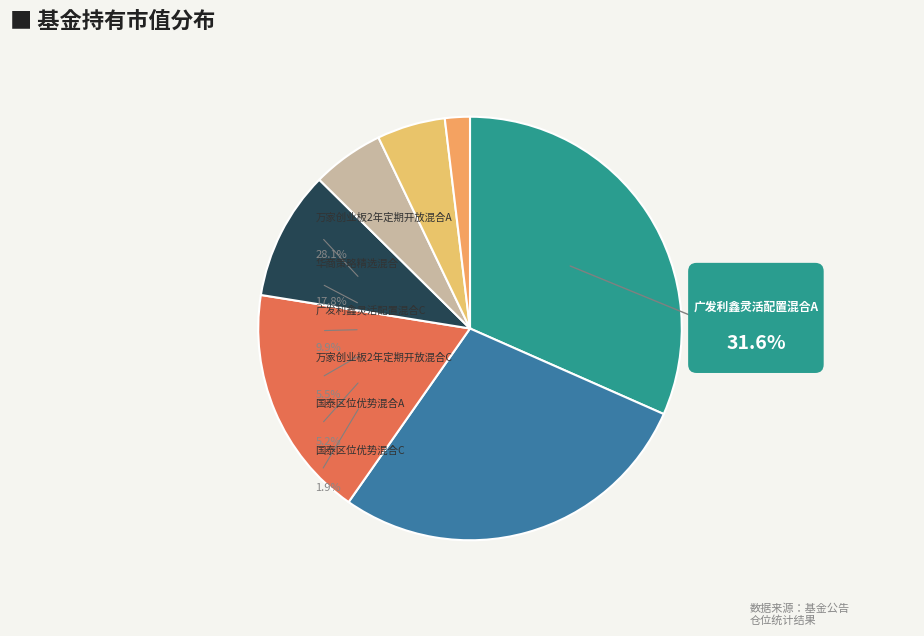

Rank the categories by value from highest to lowest.

广发利鑫灵活配置混合A, 万家创业板2年定期开放混合A, 华商策略精选混合, 广发利鑫灵活配置混合C, 万家创业板2年定期开放混合C, 国泰区位优势混合A, 国泰区位优势混合C